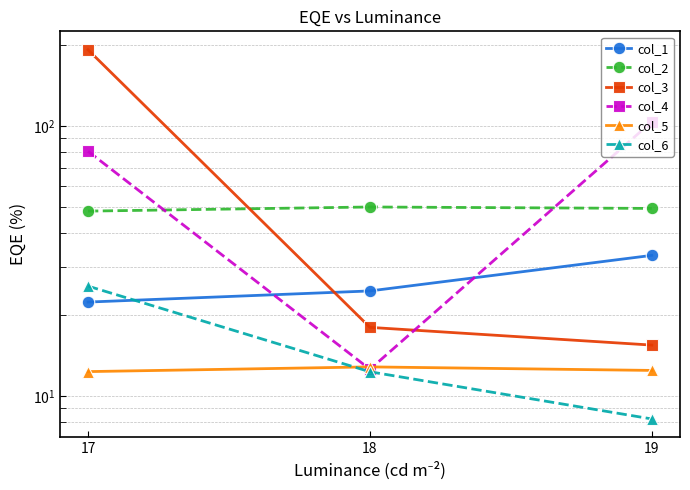

At which category is the sum across all series the highest?

17